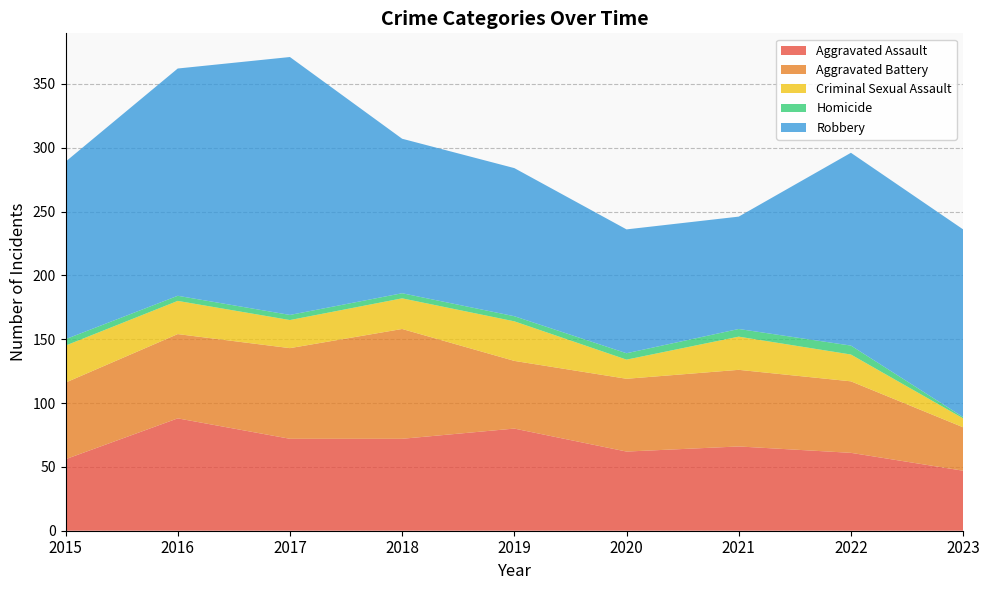

Reading left to right, list all the values displayed in this chart.

Aggravated Assault: 2015=56	2016=88	2017=72	2018=72	2019=80	2020=62	2021=66	2022=61	2023=47
Aggravated Battery: 2015=60	2016=66	2017=71	2018=86	2019=53	2020=57	2021=60	2022=56	2023=34
Criminal Sexual Assault: 2015=29	2016=26	2017=22	2018=24	2019=31	2020=15	2021=26	2022=21	2023=7
Homicide: 2015=5	2016=4	2017=4	2018=4	2019=4	2020=5	2021=6	2022=7	2023=1
Robbery: 2015=139	2016=178	2017=202	2018=121	2019=116	2020=97	2021=88	2022=151	2023=147